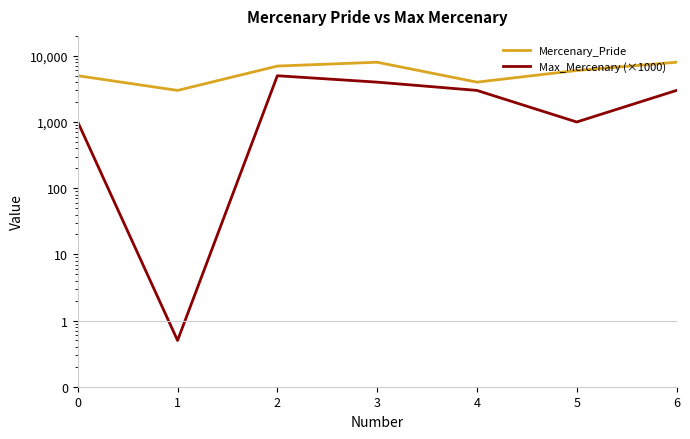

True or false: Mercenary_Pride and Max_Mercenary (×1000) intersect in this chart.

False